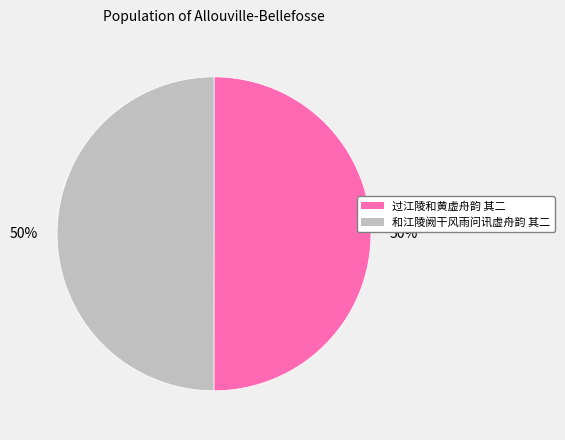

How many segments does this pie chart have?

2